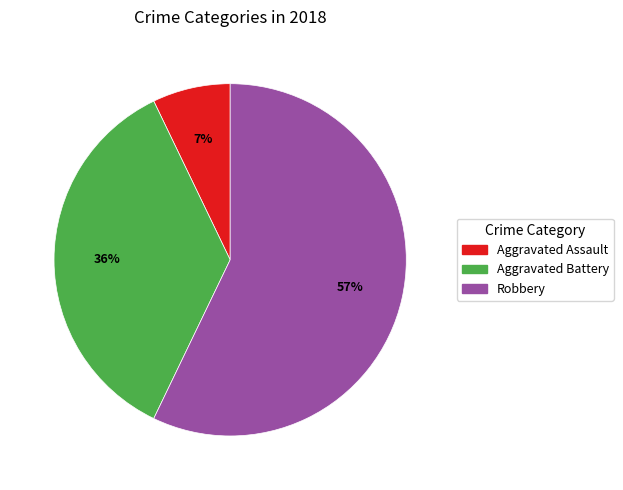

What is the largest slice in the pie chart?

Robbery